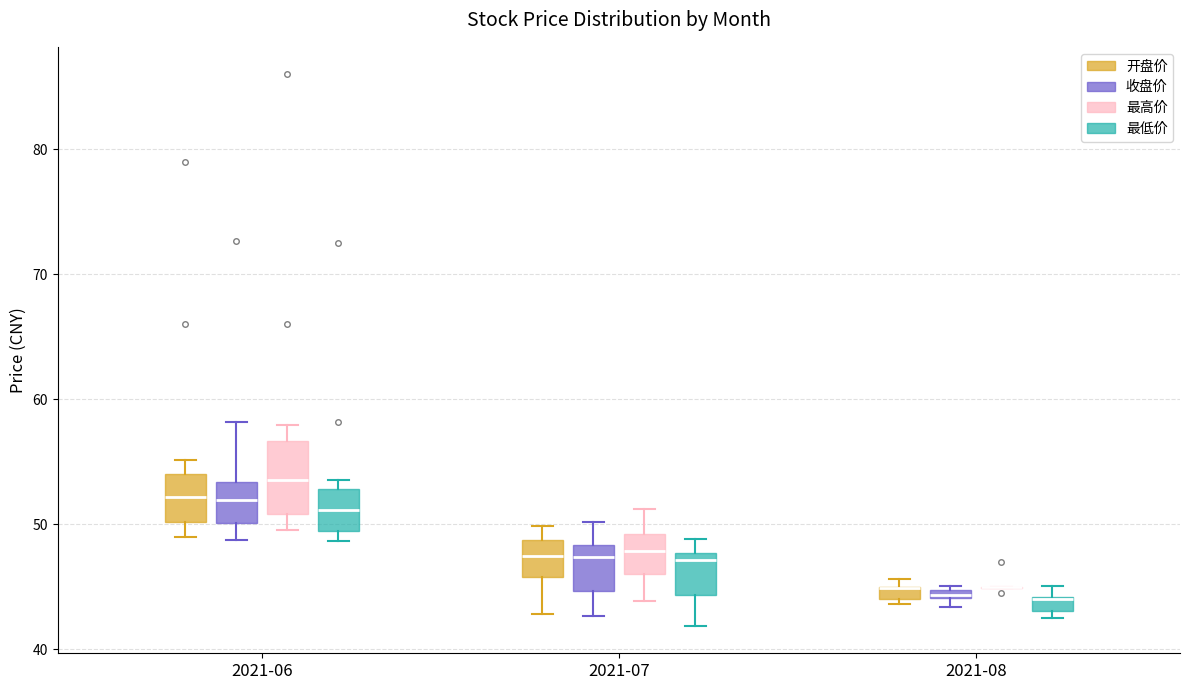

Where is the lower edge of the box for 2021-07 (收盘价) on the y-axis? The values are not printed on the chart, so give them approximately, as read against the axis.

45